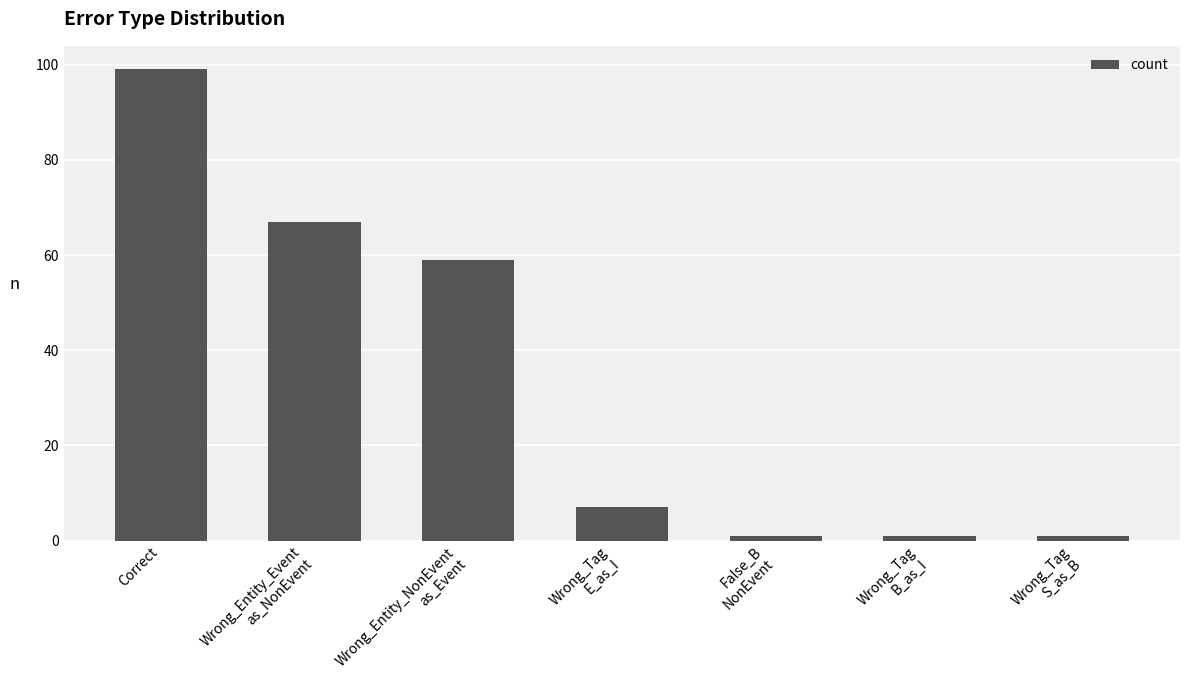

What is the label of the 4th bar from the left?

Wrong_Tag
E_as_I